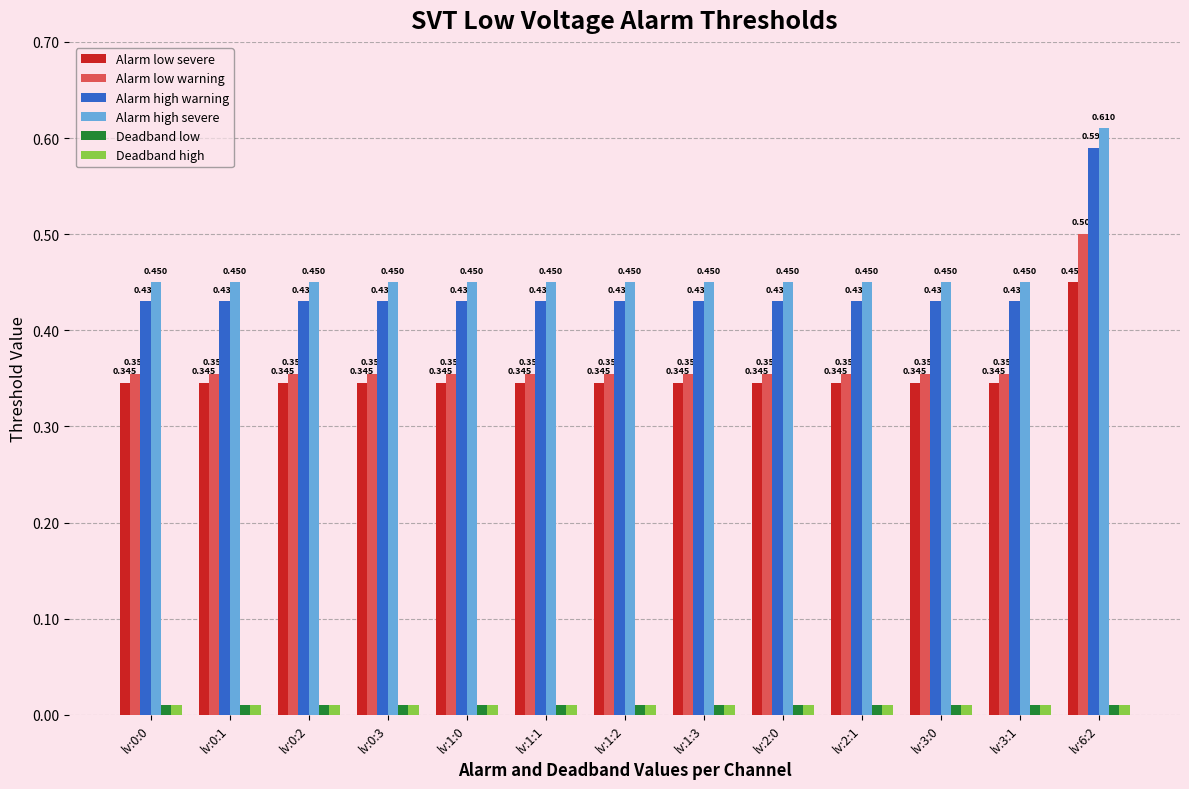

Which series has the largest total across all categories?

Alarm high severe